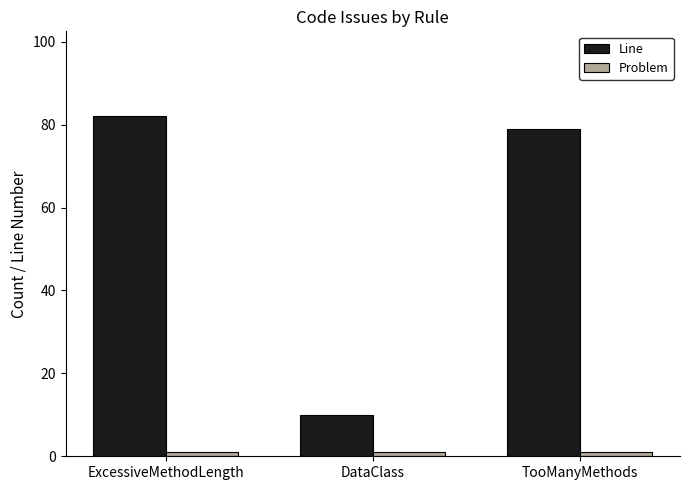

What is the difference between the maximum and minimum values in the Line series?

72